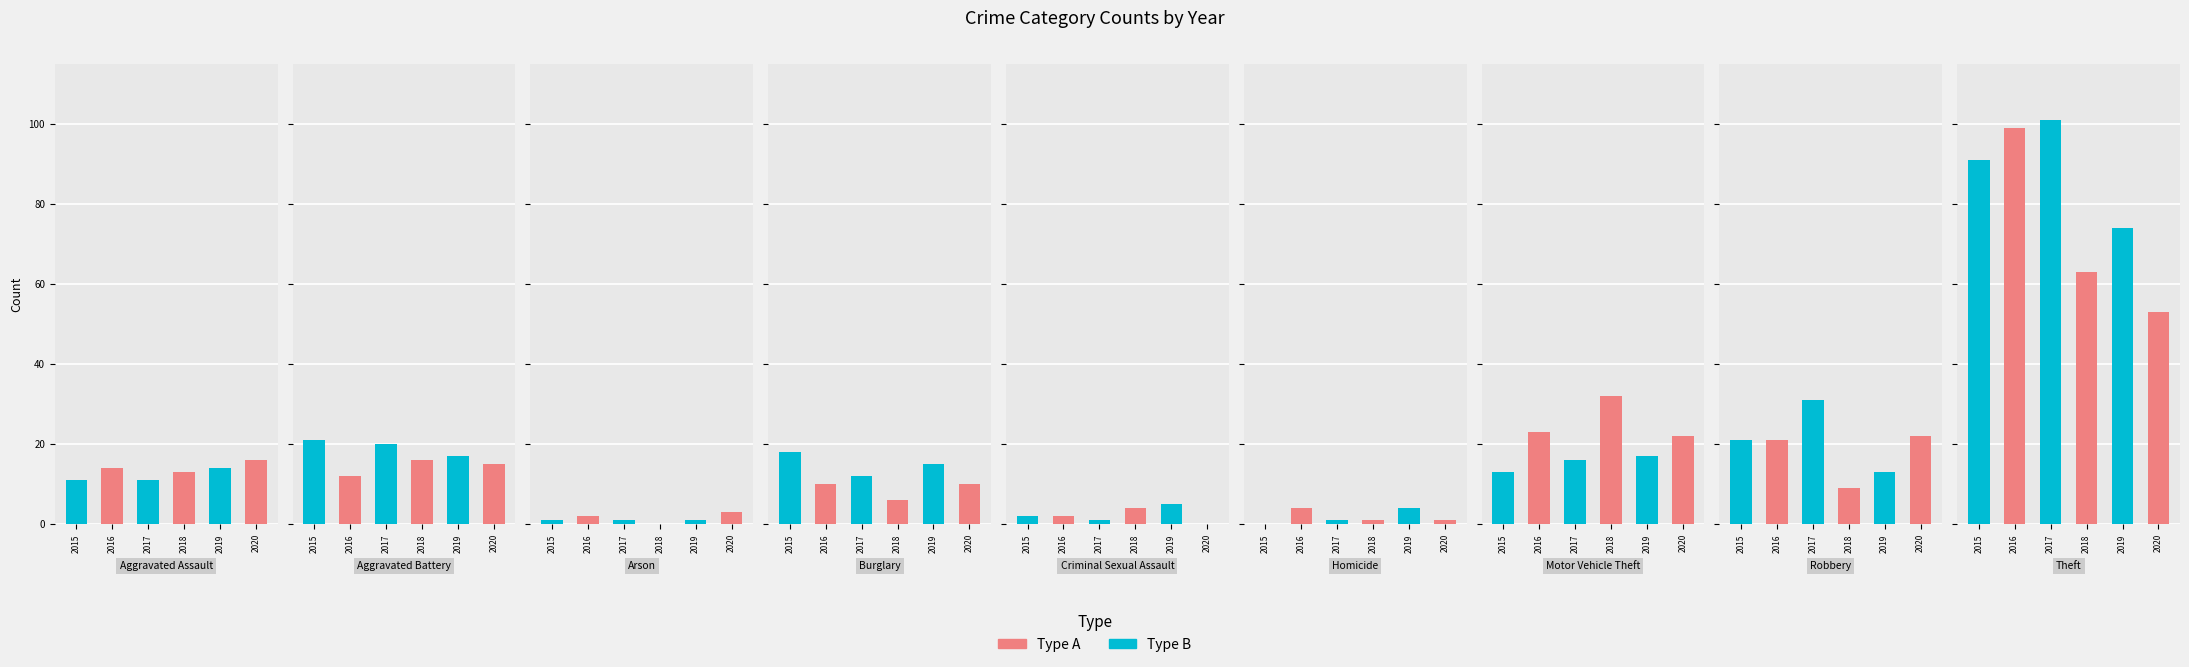

Which has a higher value, Theft or Criminal Sexual Assault?

Theft